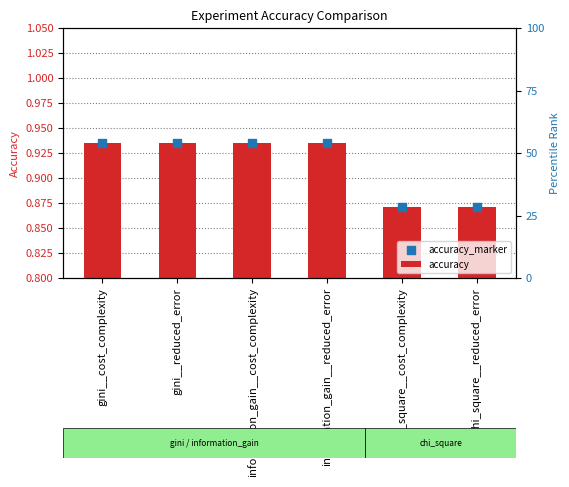

Which series has the widest spread of Y values?

accuracy